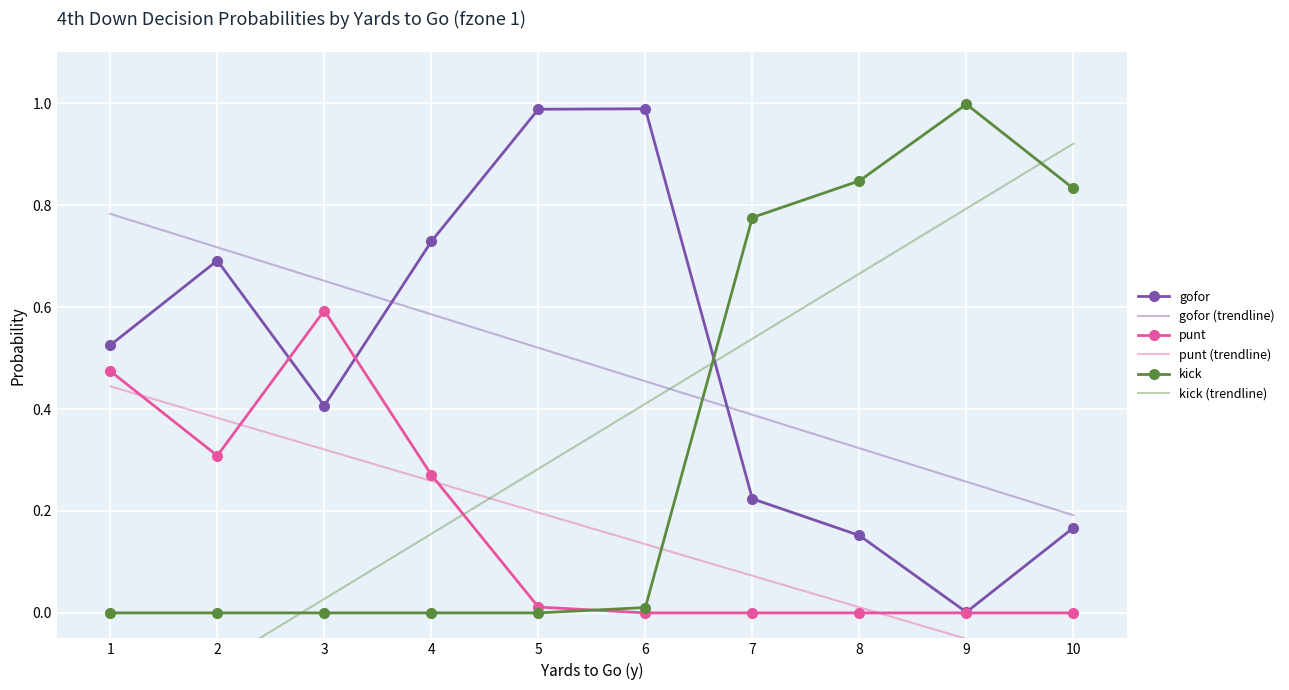

Which category has the lowest value across all series?

6